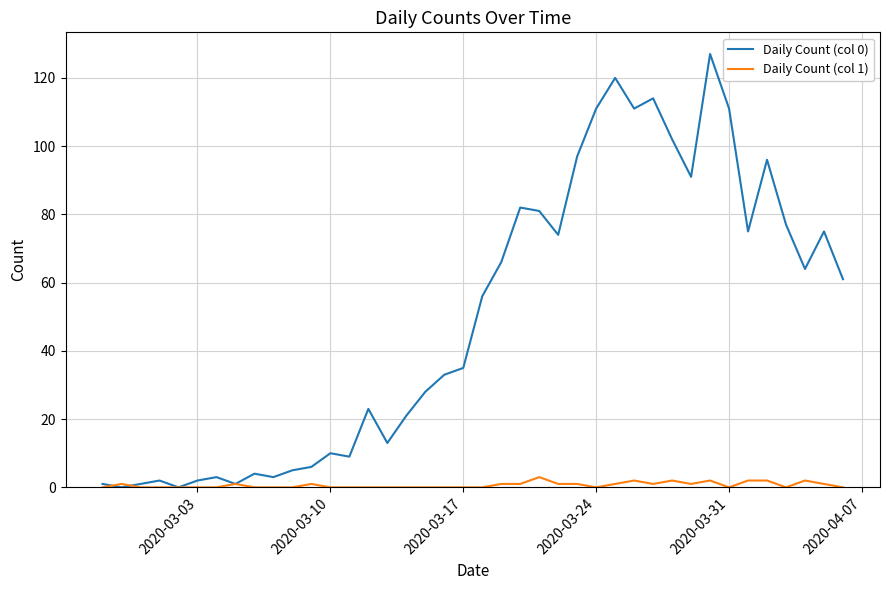

Which series has the largest range (max minus min)?

Daily Count (col 0)